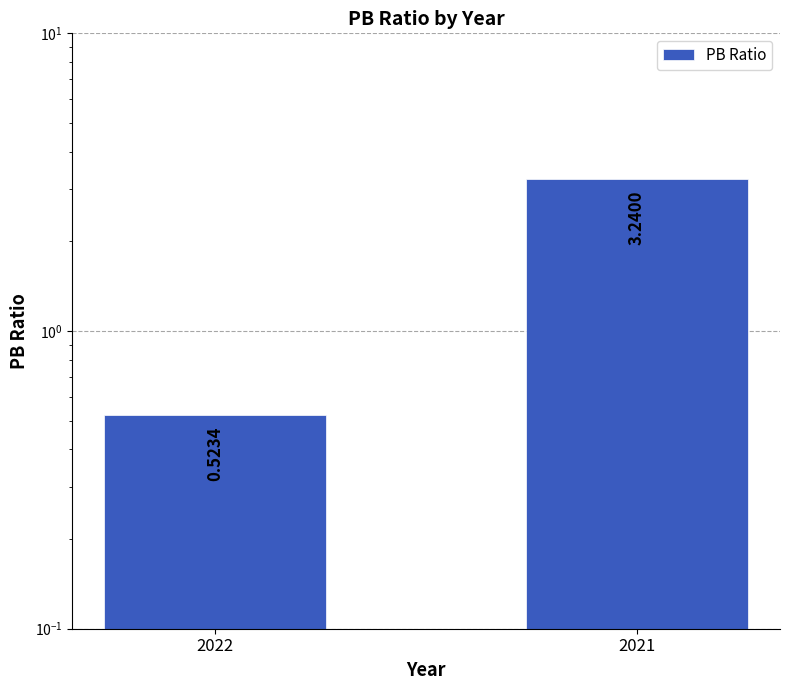

List the labels in order of value, smallest first.

2022, 2021